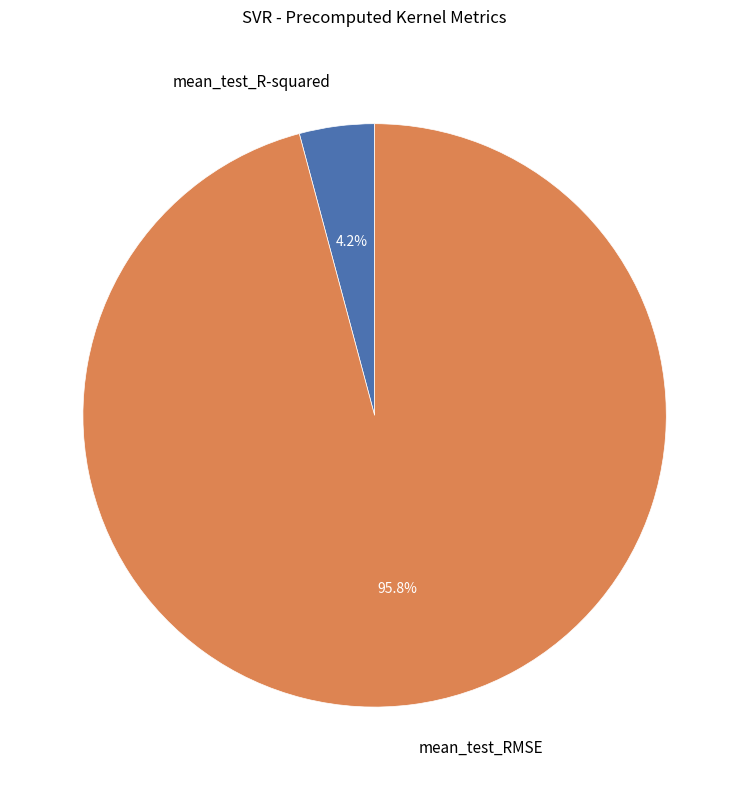

Is there a majority slice in this chart?

Yes